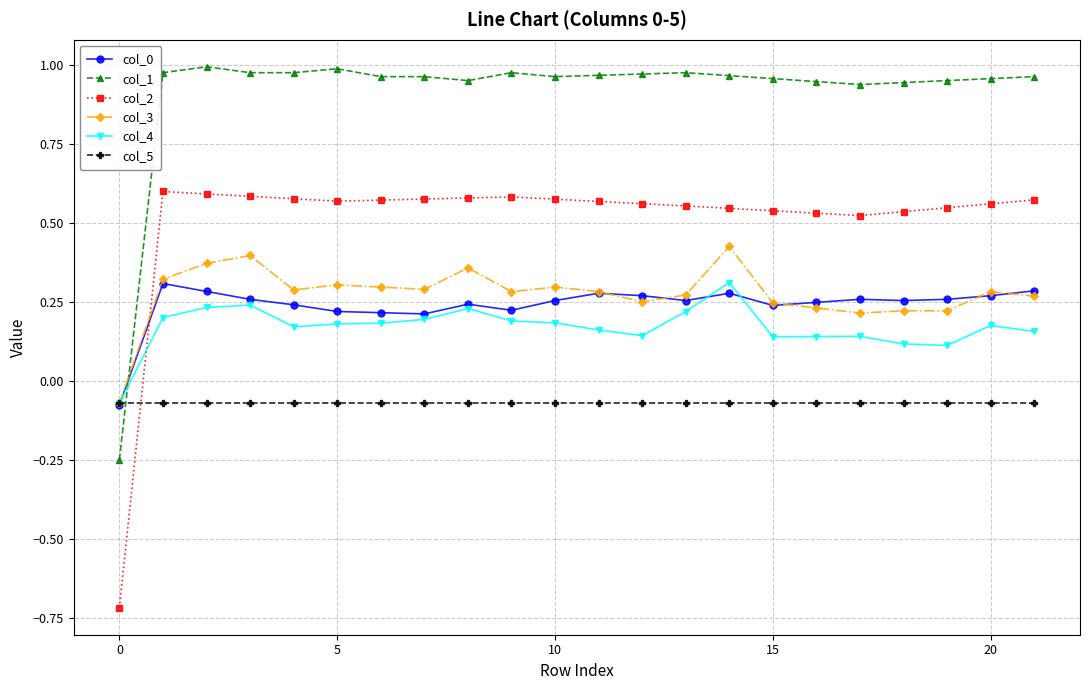

At how many categories does at least one series exceed 0?

21